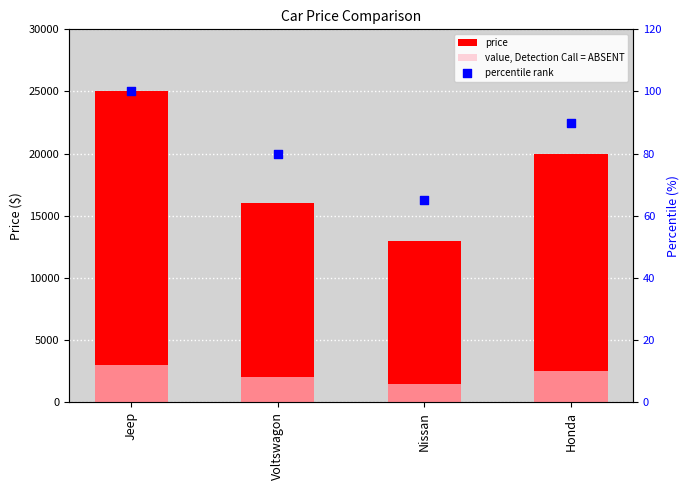

Which series reaches the minimum Y coordinate?

percentile rank